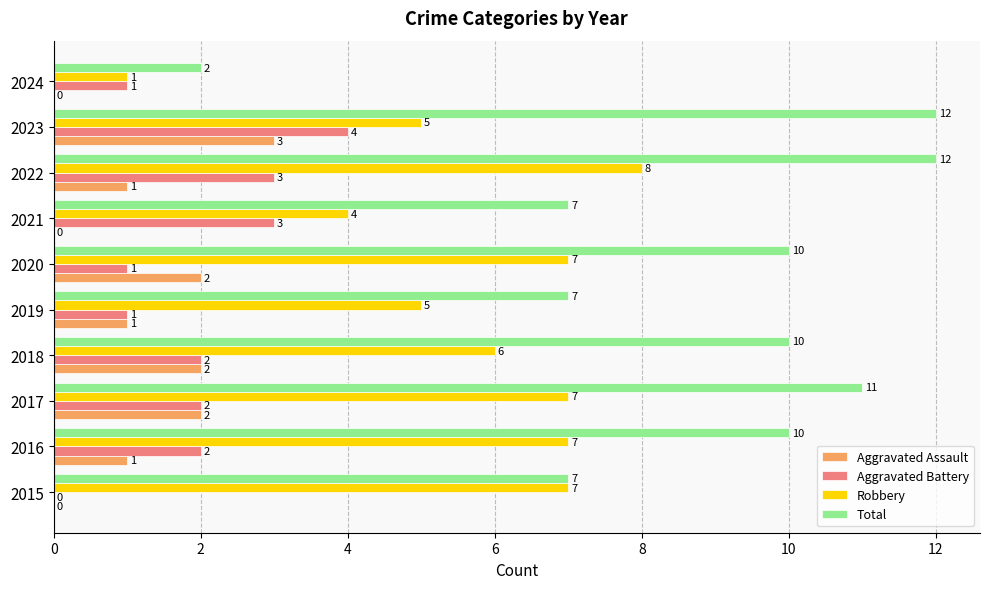

What is the total value across all series at 2023?

24